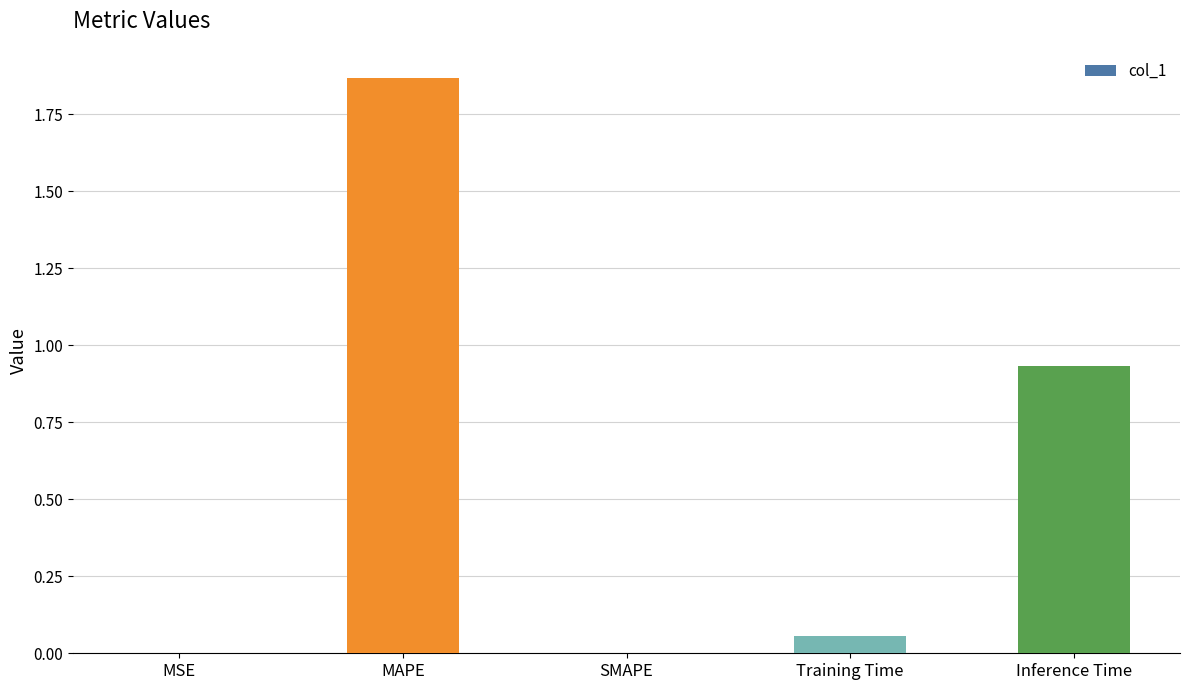

Are the bars horizontal?

No